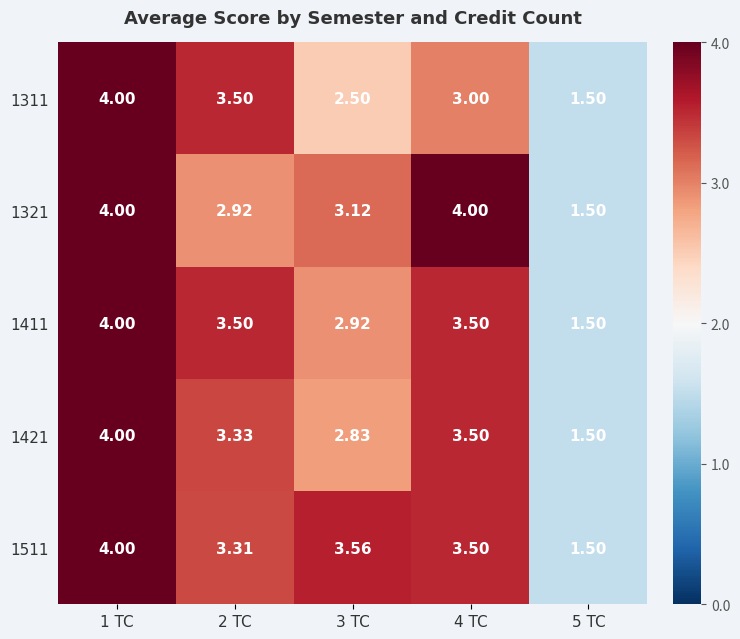

Rank the series by their maximum value, from lowest to highest.

1311, 1321, 1411, 1421, 1511